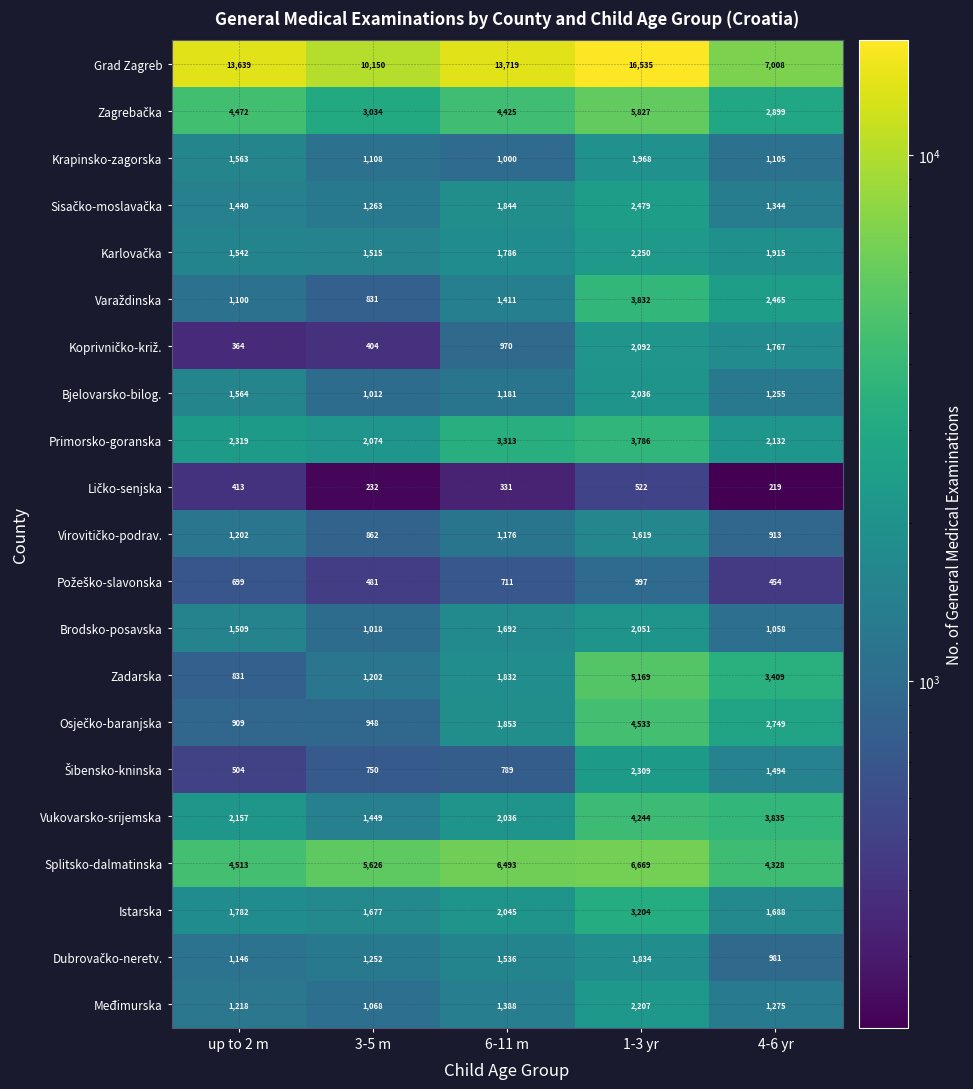

The value of Vukovarsko-srijemska at 6-11 m is 3485. True or false?

False